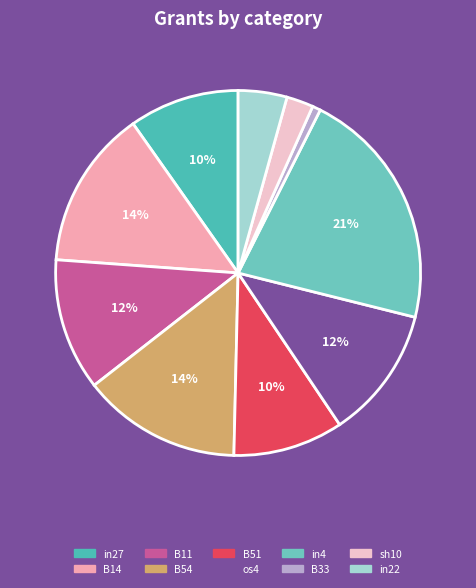

To the nearest percent, what portion does B33 represent?

1%